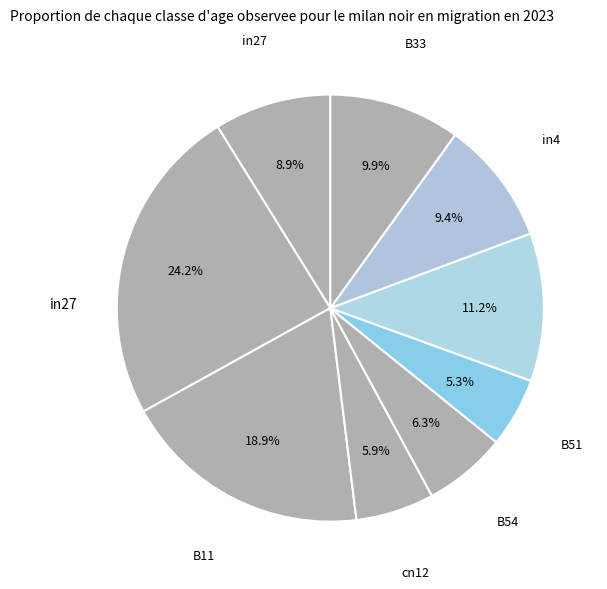

Is in4 the majority of the pie?

No